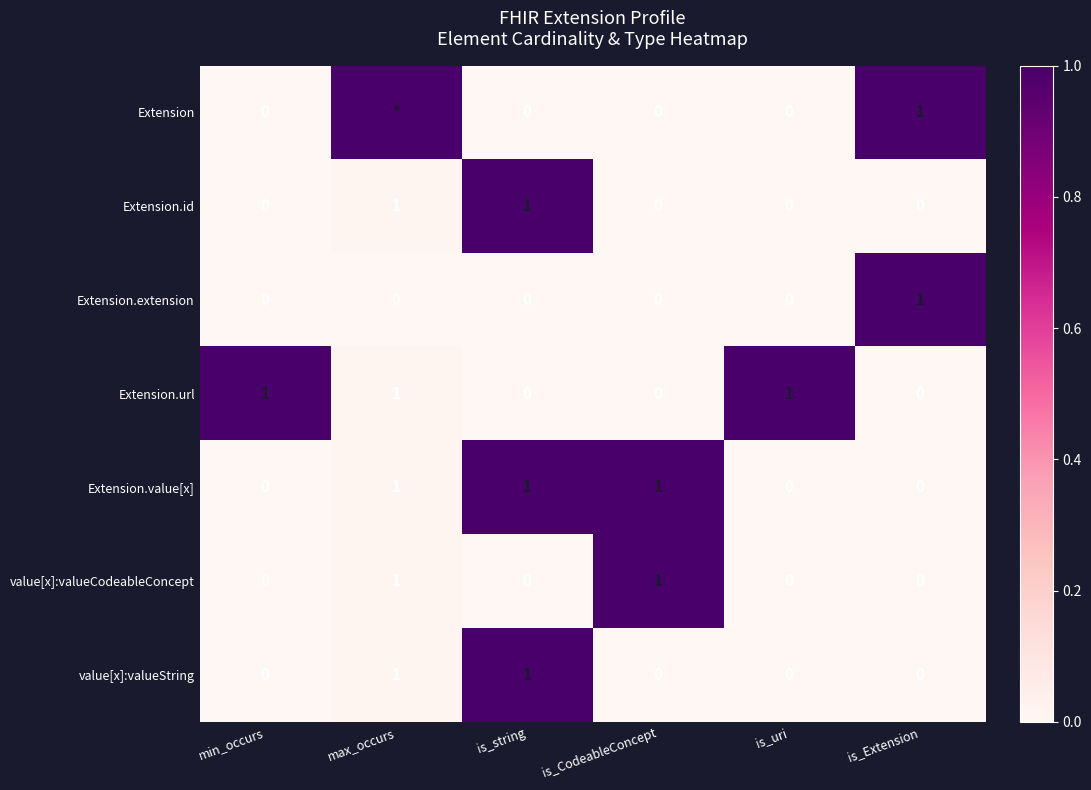

Count the Extension.extension values in the range 0 to 1.

6